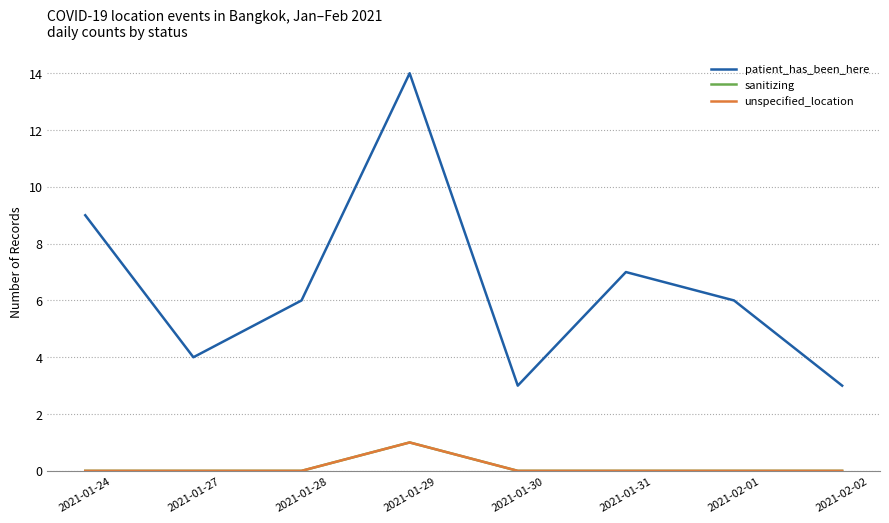

Does the chart have visible grid lines?

Yes